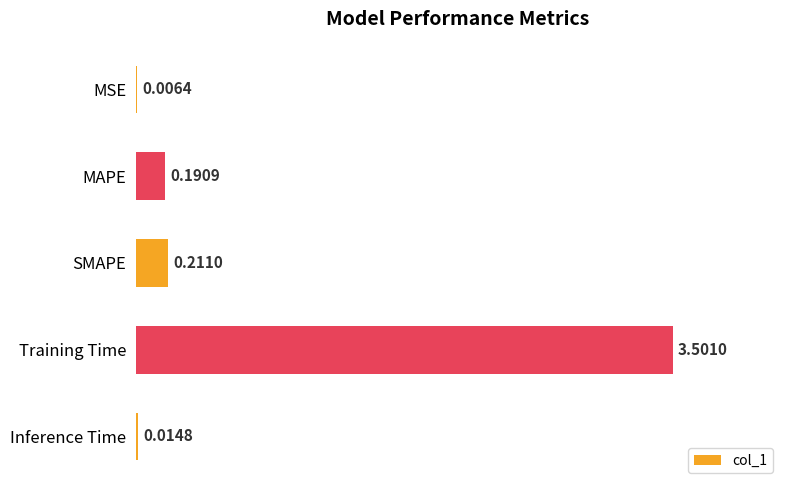

At which label is the value closest to 1?

SMAPE